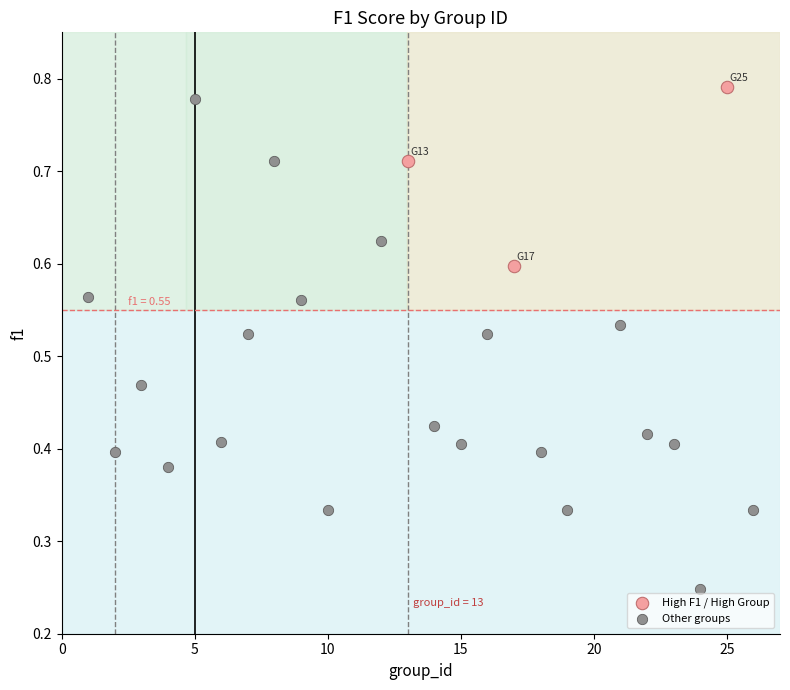

Which series contains the lowest Y value?

Other groups